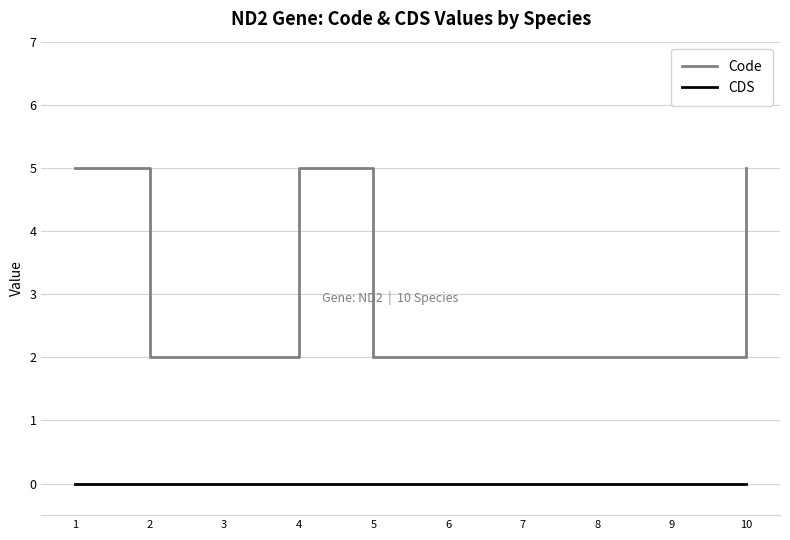

What is the maximum value shown in the chart?

5